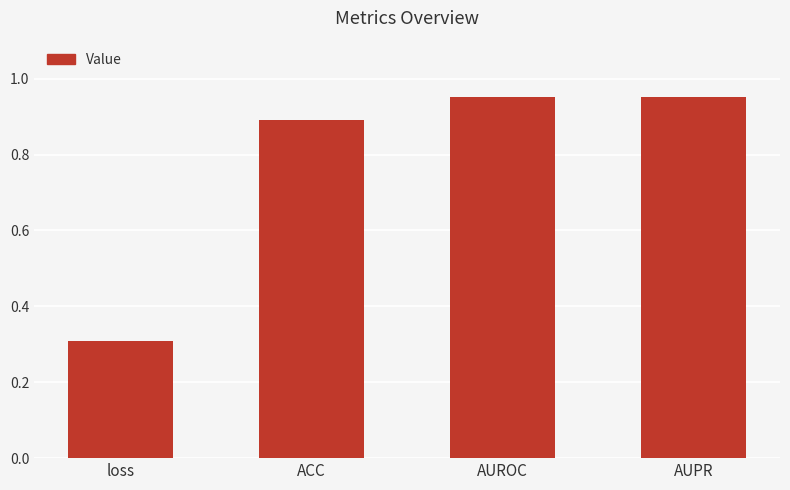

What is the value of the 2nd bar from the left?

0.9